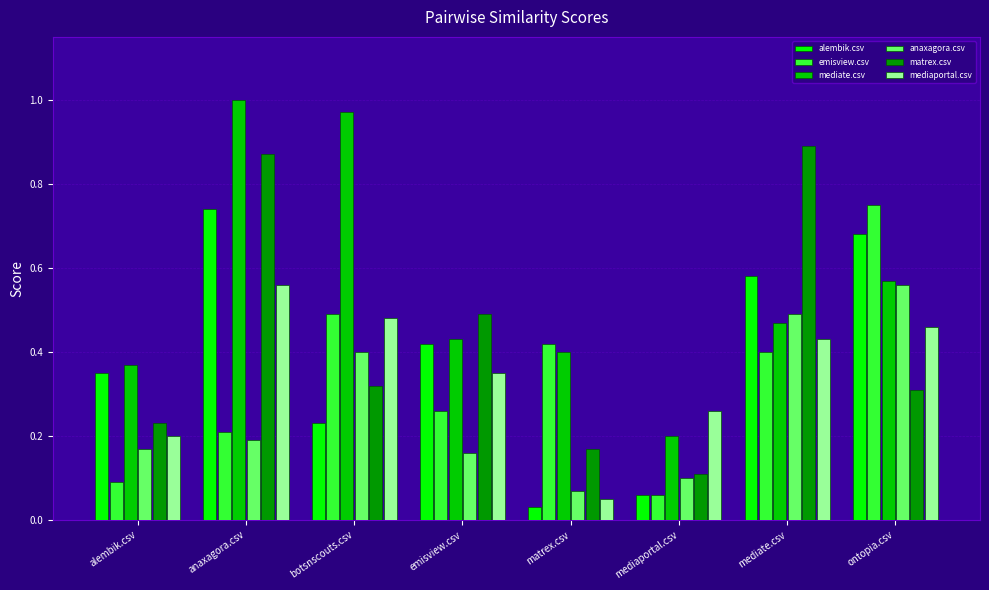

What position from the right is emisview.csv?

5